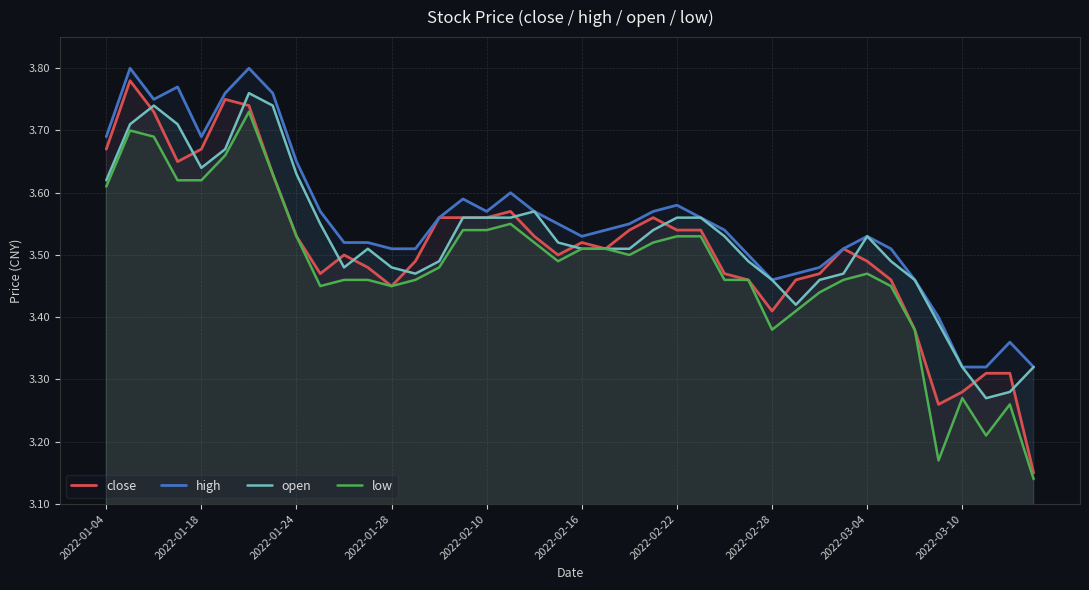

What is the maximum value shown in the chart?

3.8